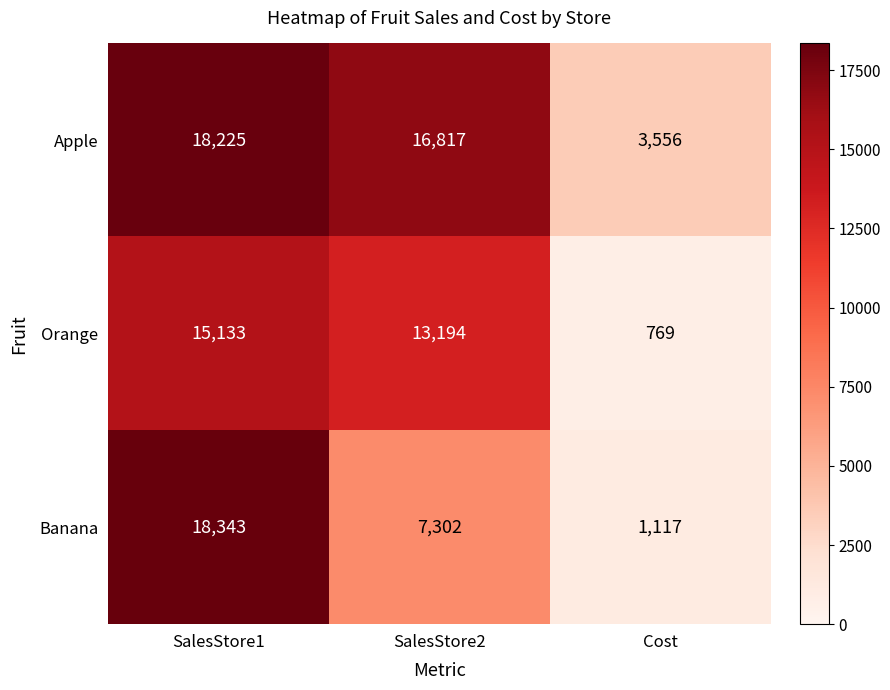

The value of Apple at Cost is 2029. True or false?

False